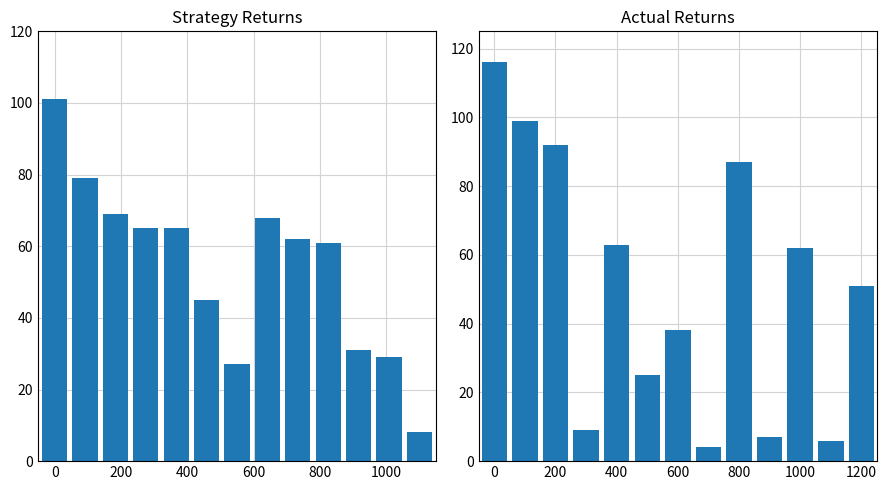

What are all the series names shown in the legend?

Strategy Returns, Actual Returns